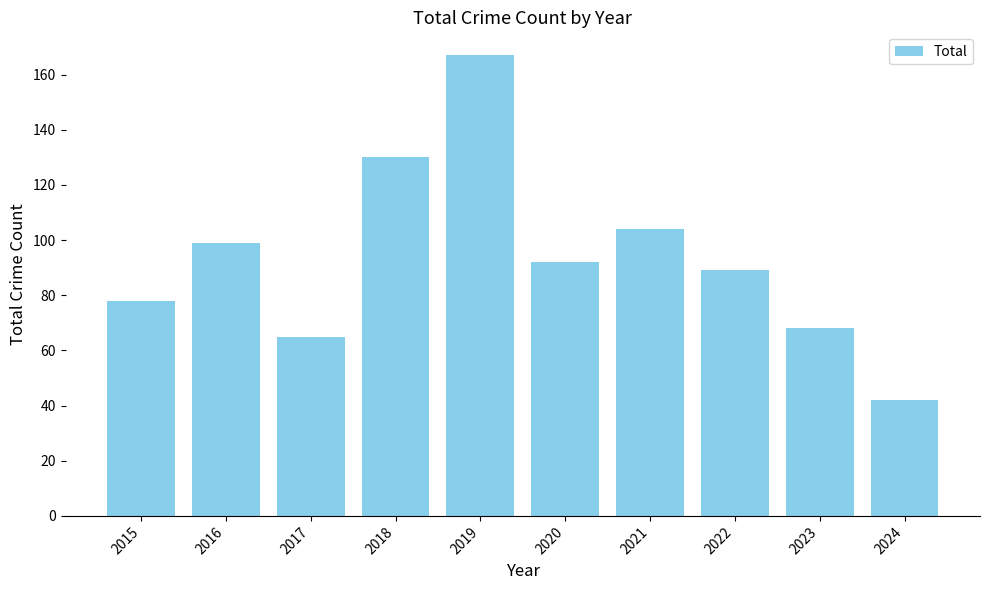

How many values are below 92?

5